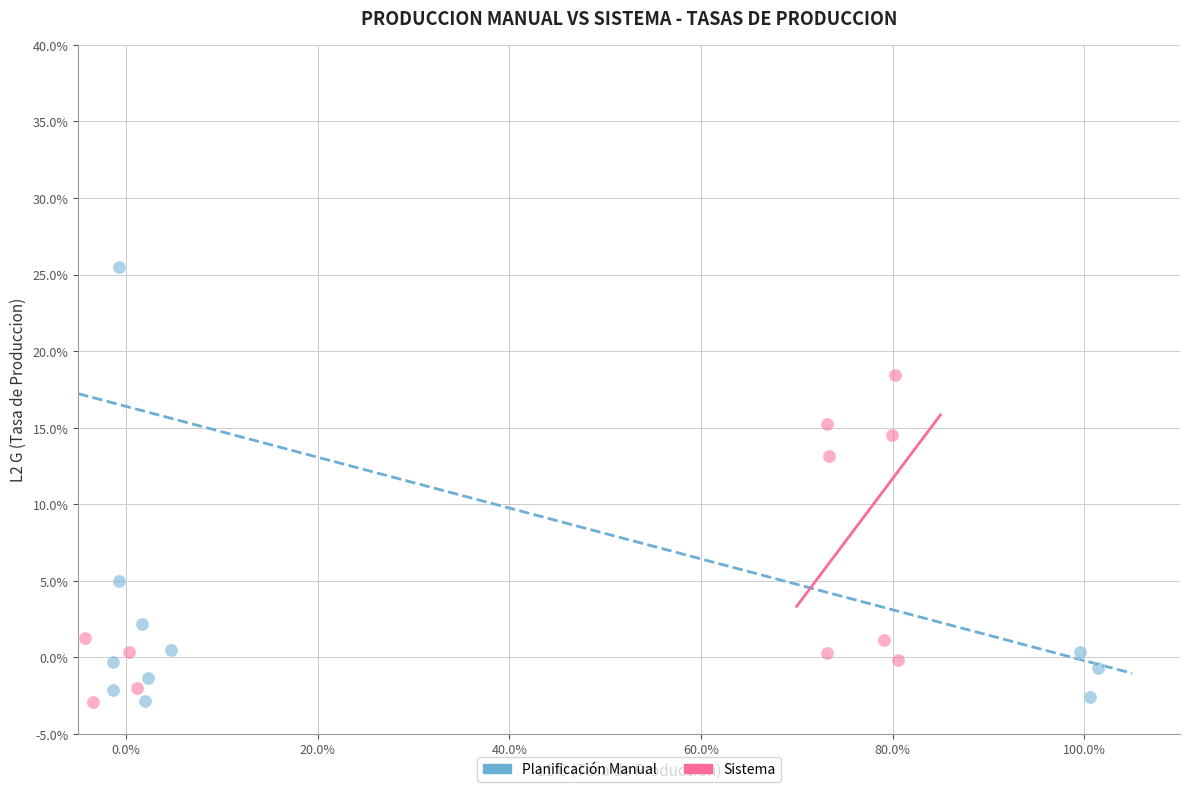

Which series reaches the maximum Y coordinate?

Planificación Manual